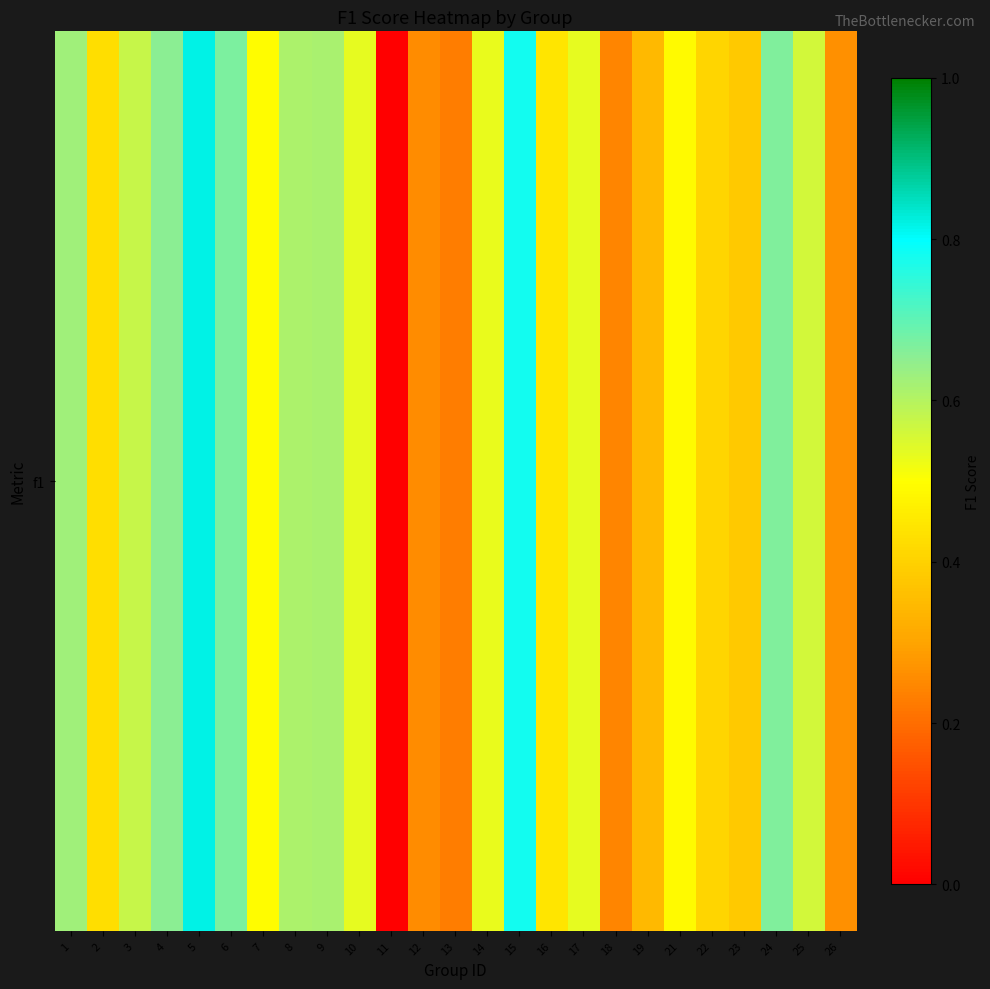

How many values are above zero?

24